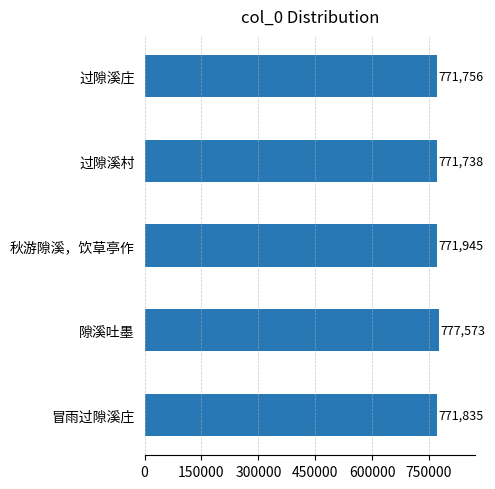

Where is the data nearest to the value 774655?

秋游隙溪，饮草亭作